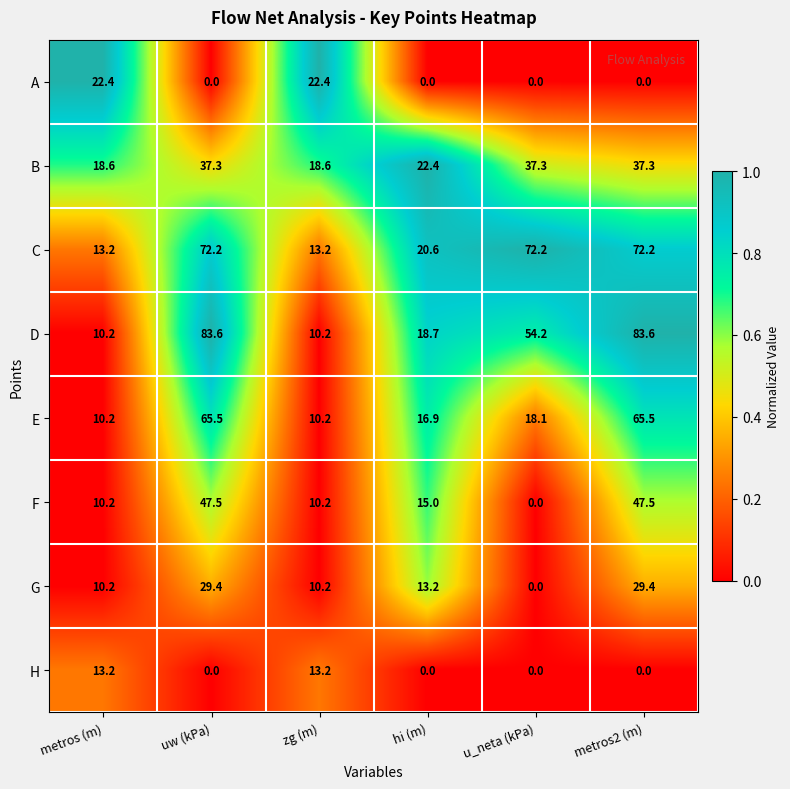

Which series has the largest total across all categories?

C